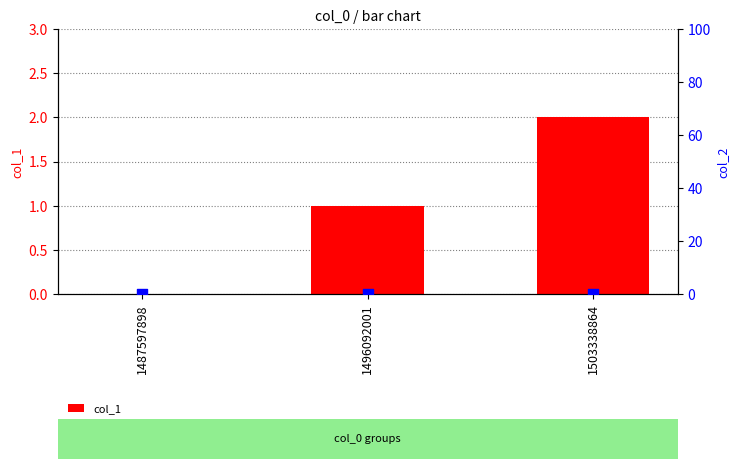

Which series has the widest spread of Y values?

col_1